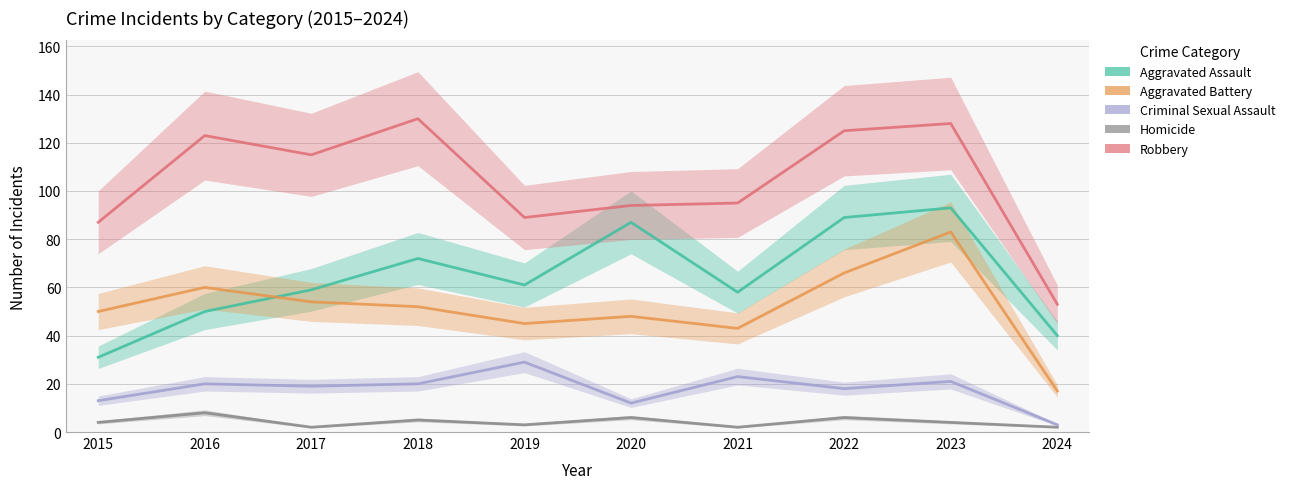

Rank the series at 2017 from lowest to highest value.

Homicide, Criminal Sexual Assault, Aggravated Battery, Aggravated Assault, Robbery